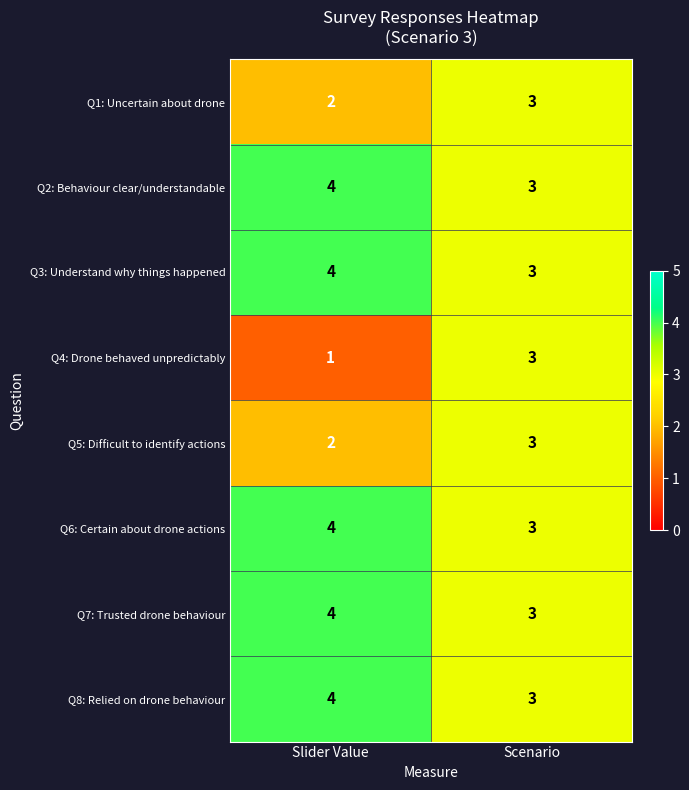

What is the smallest value displayed?

1